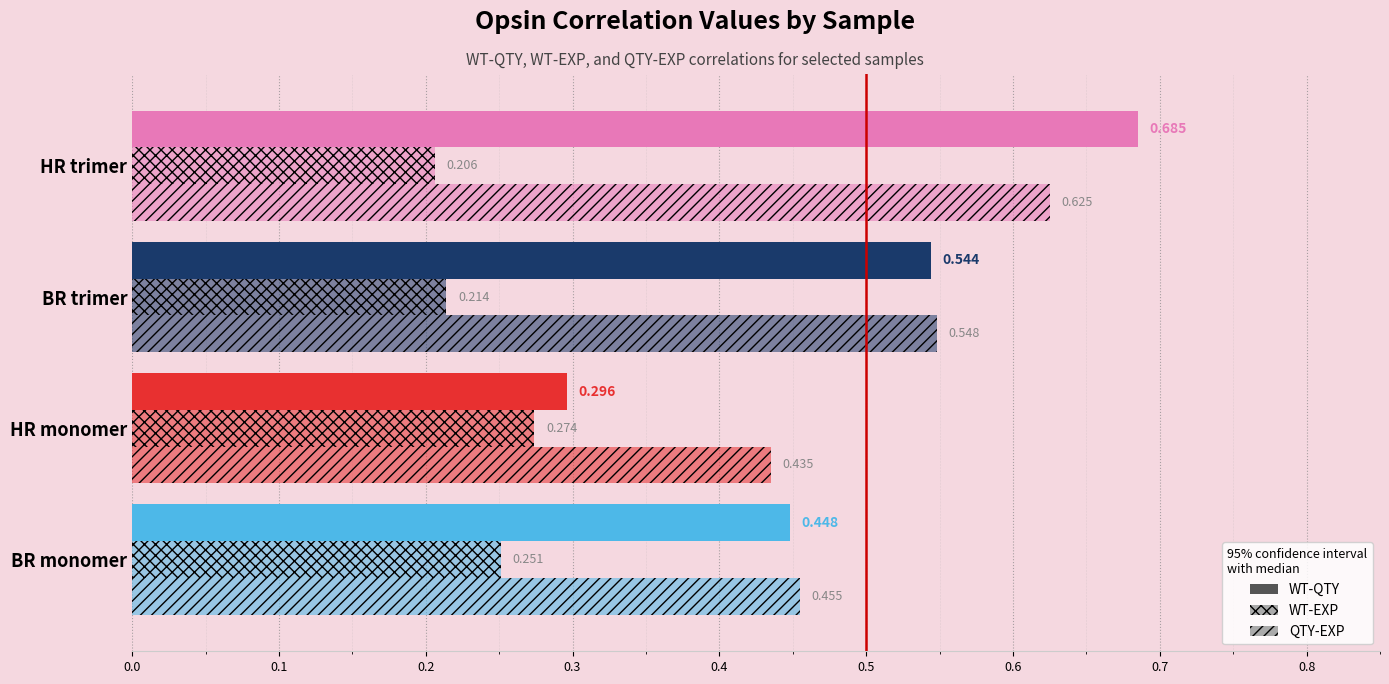

Count the number of categories in the chart.

4